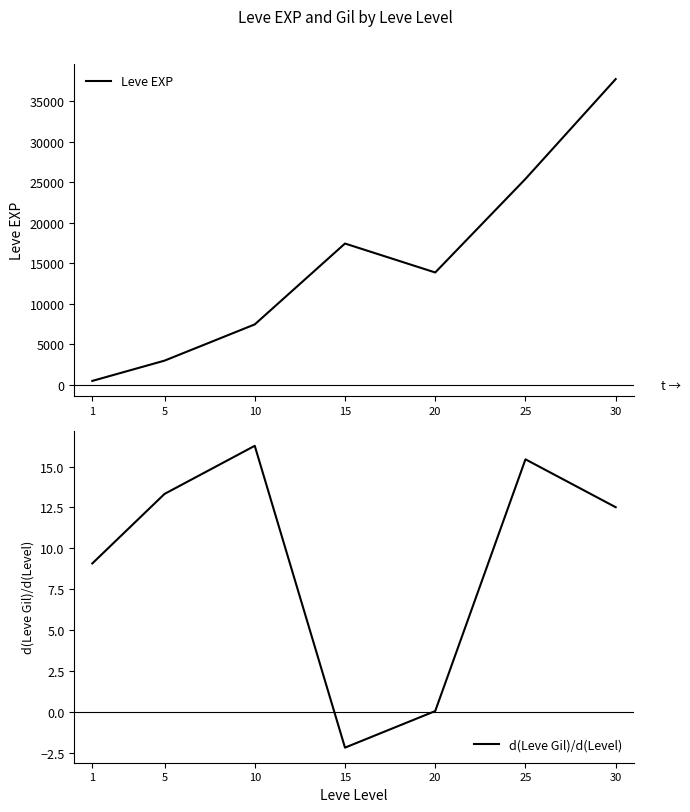

At which label does Leve EXP first exceed 13876?

15